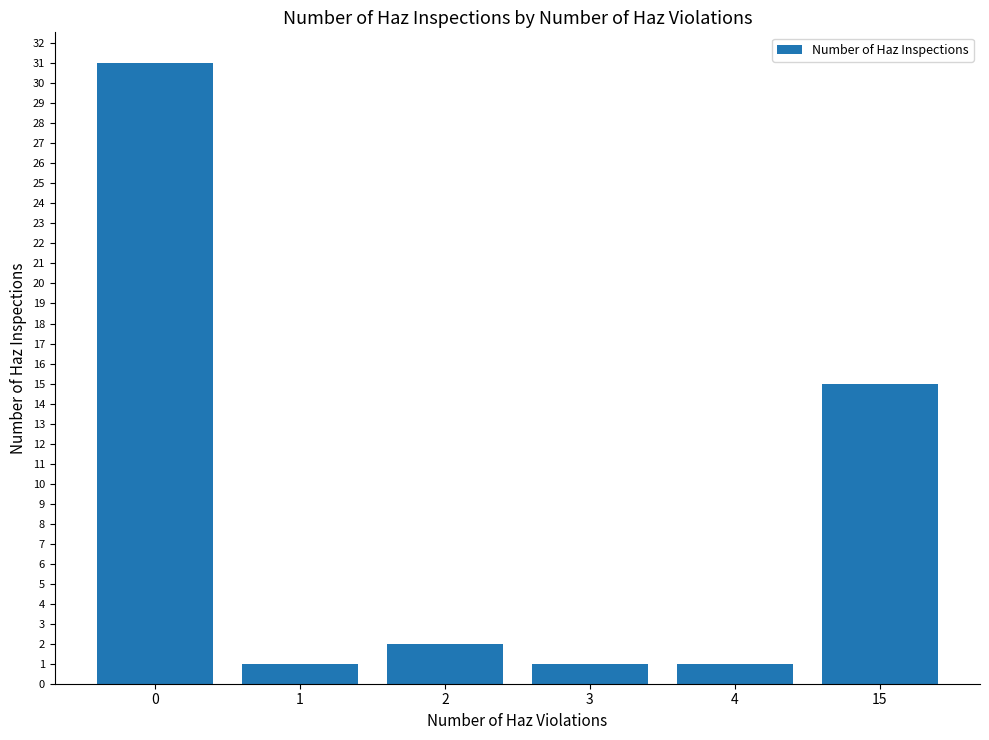

True or false: the data shows 1 at 1.

True